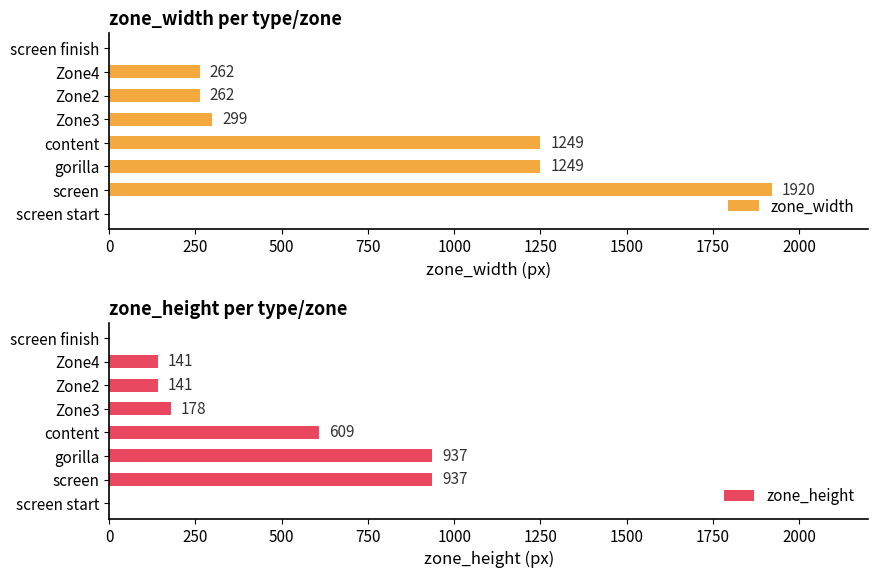

What is the average value of the zone_width series?

655